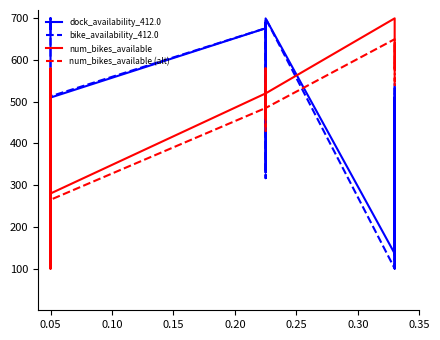

Which series ends up on top after the final intersection of bike_availability_412.0 and dock_availability_412.0?

dock_availability_412.0